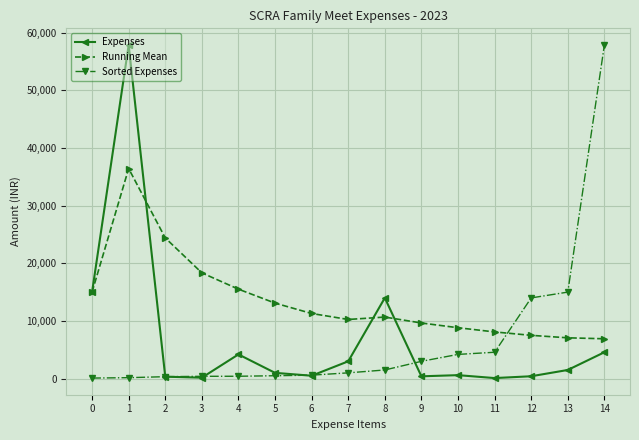

At which label is Running Mean closest to 21674?

2